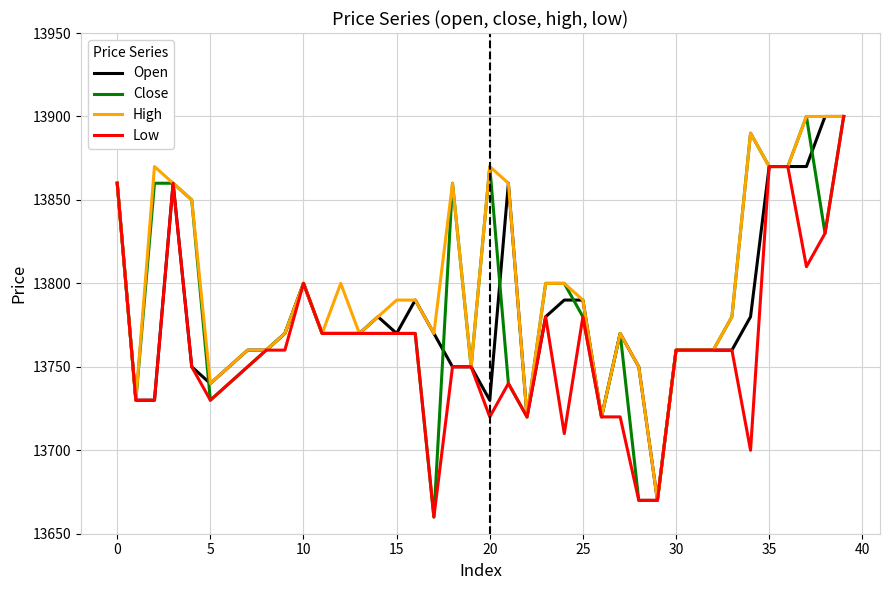

What is the greatest value displayed?

13900